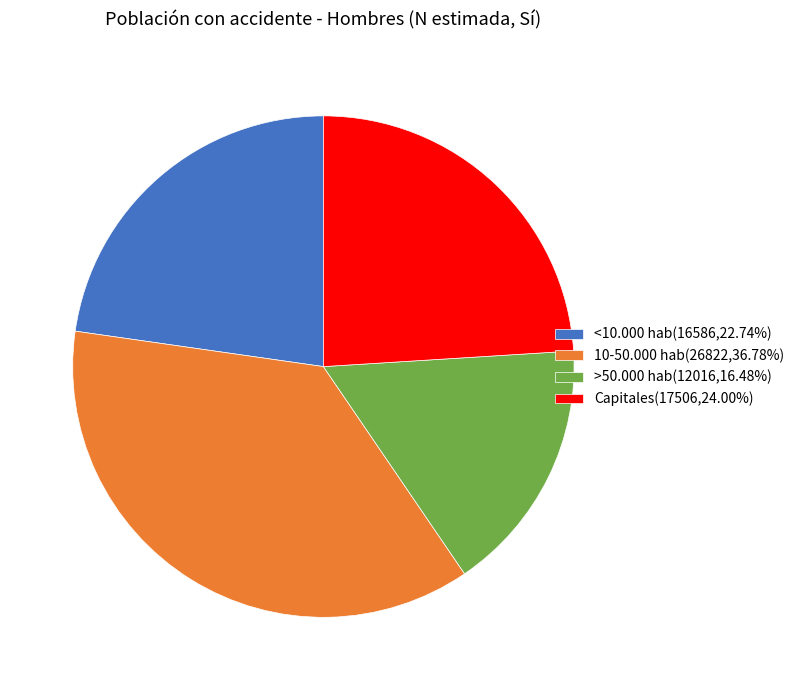

What is the largest slice in the pie chart?

10-50.000 hab